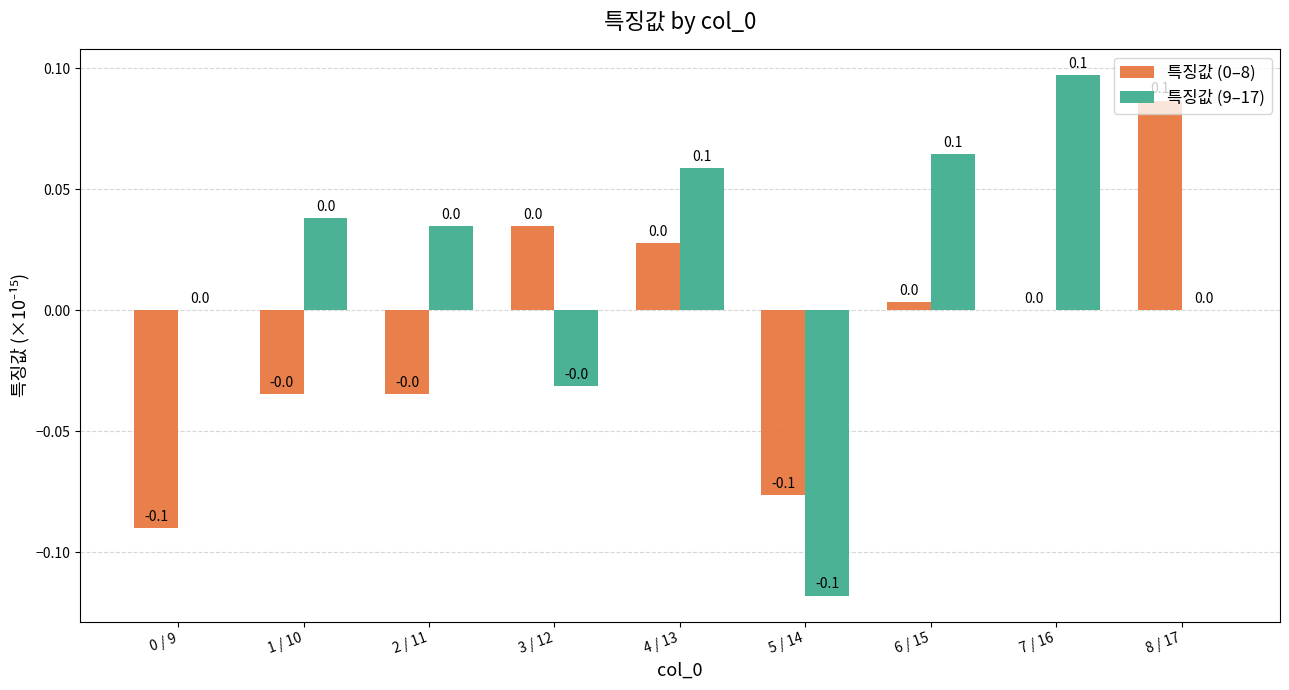

Which series has the largest total across all categories?

특징값 (9–17)